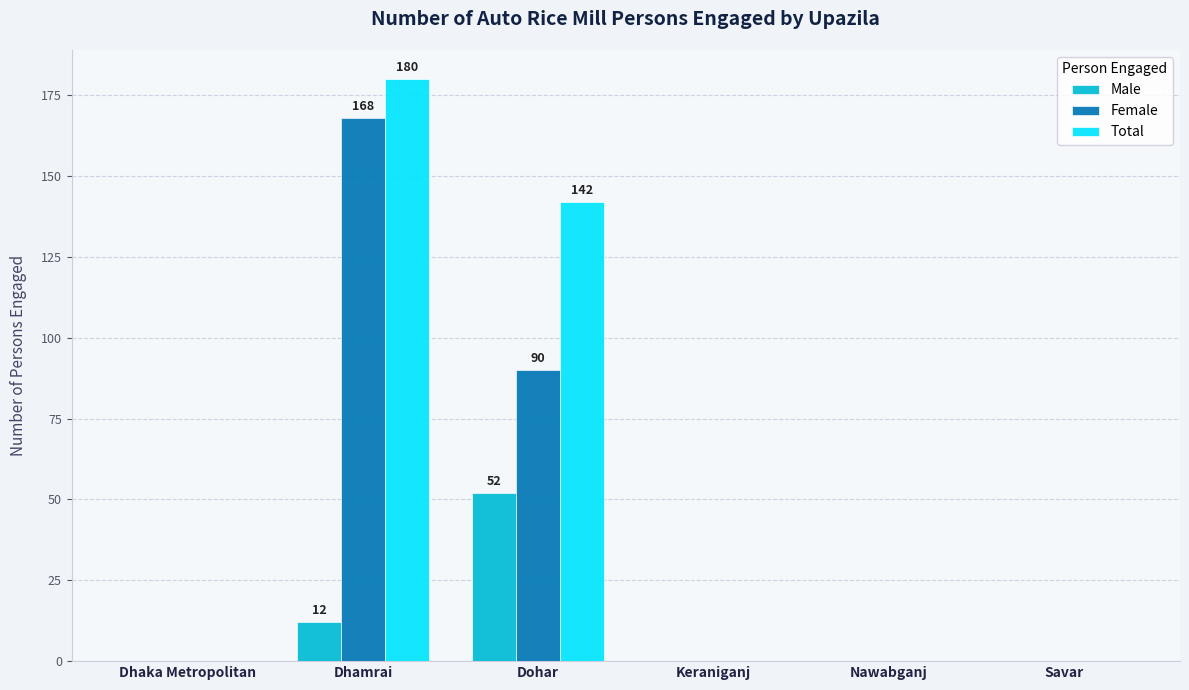

The Total series shows 89 at Dohar. True or false?

False